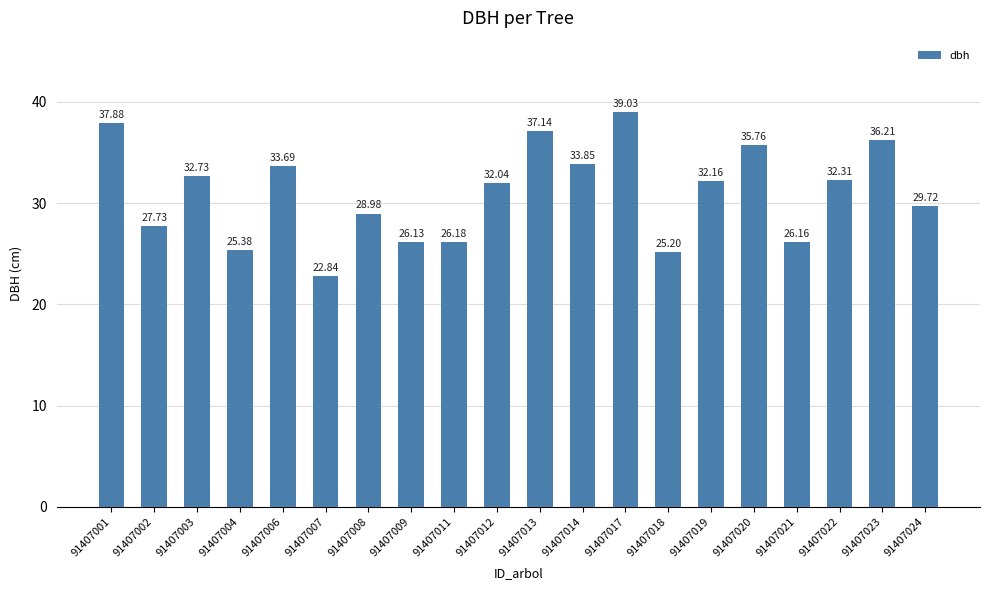

Where is the data nearest to the value 30?

91407024